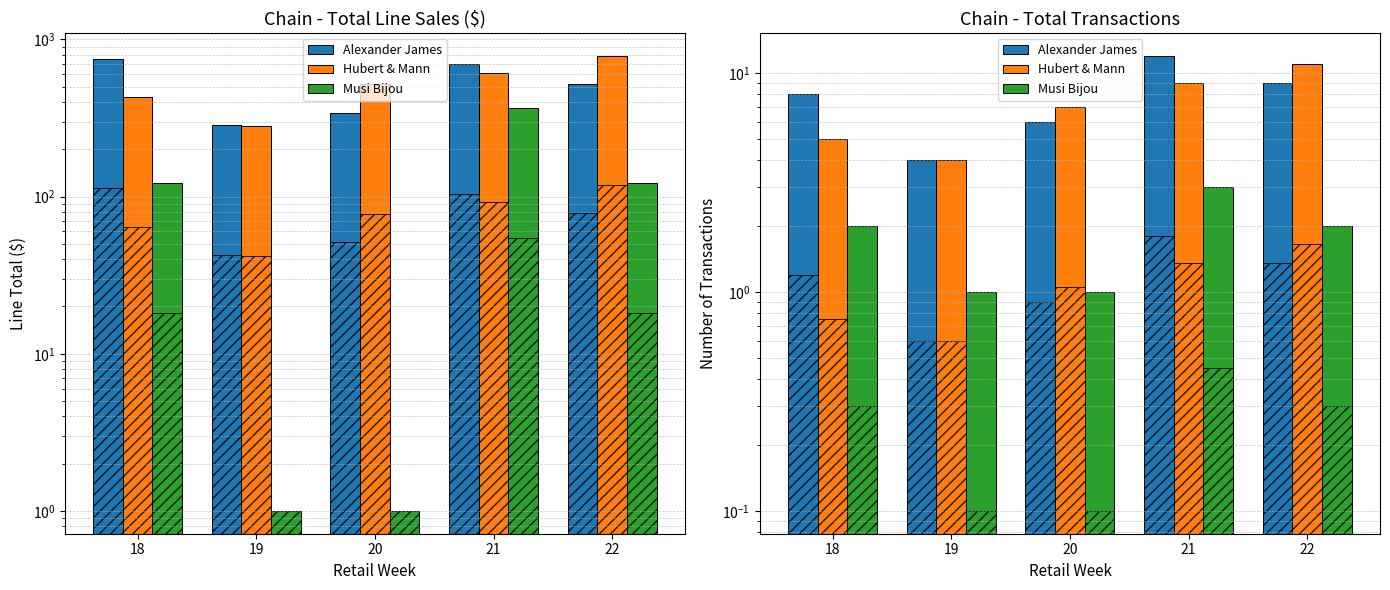

The Hubert & Mann series shows 4 at 19. True or false?

True